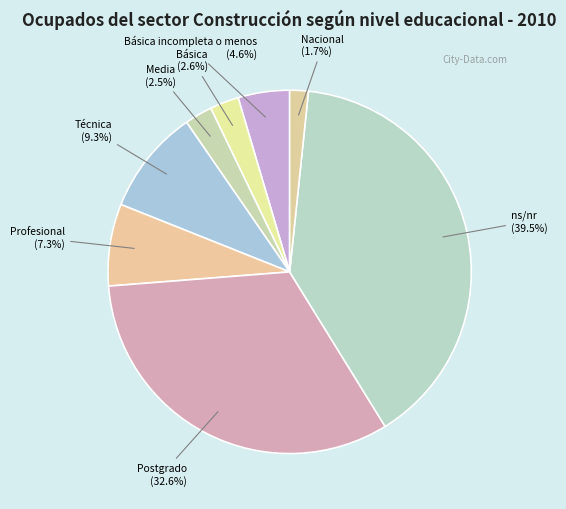

Combined, what portion of the pie is ns/nr and Profesional?

46.8%